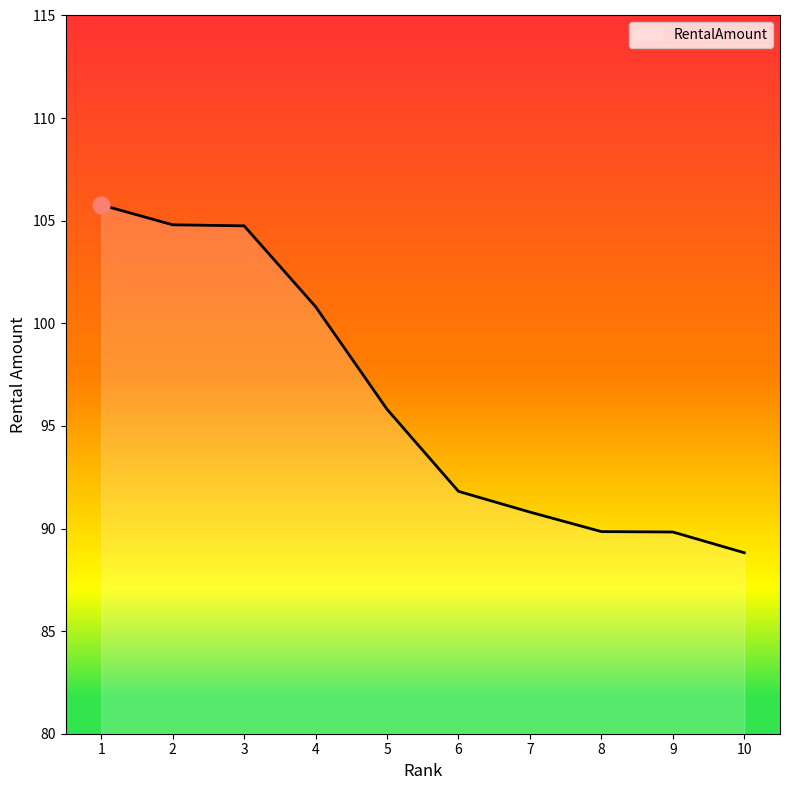

Is it true that the value at 4 is 69.8?

False